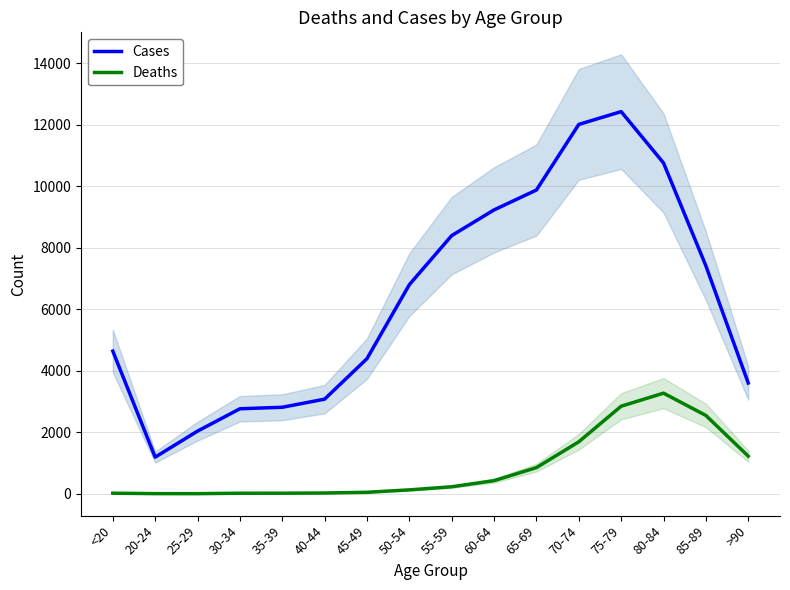

Which series has the largest total across all categories?

Cases